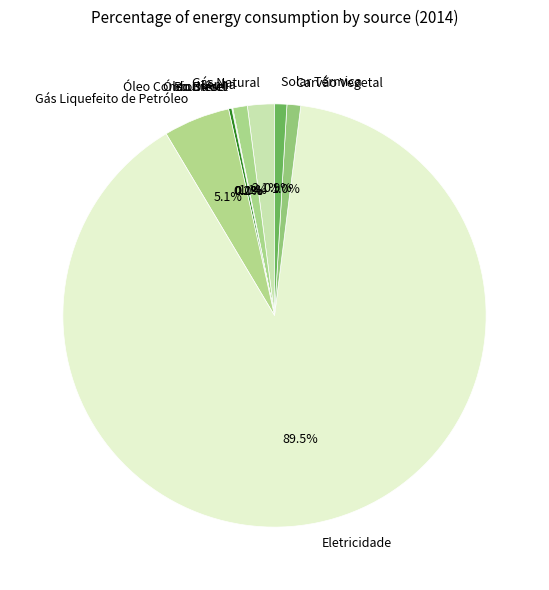

Which slice is the largest?

Eletricidade